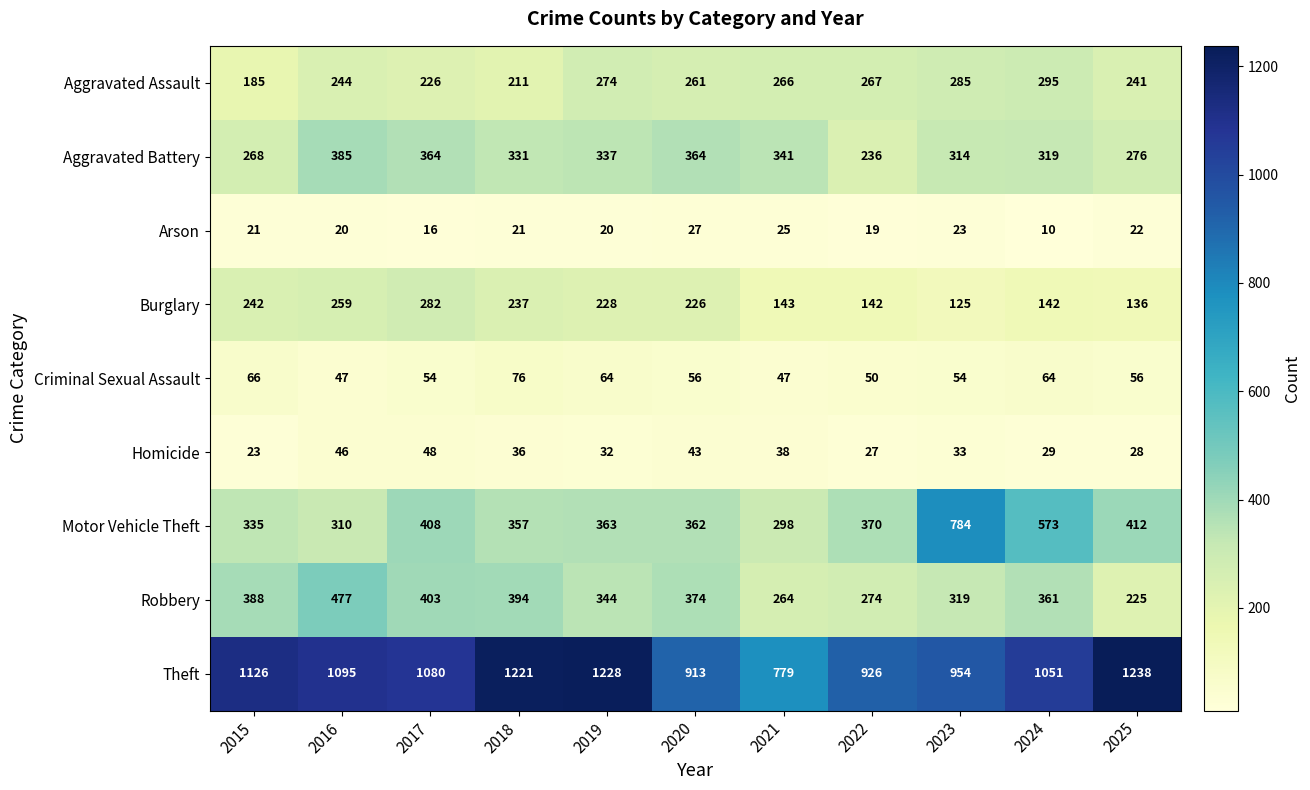

What is the greatest value displayed?

1238